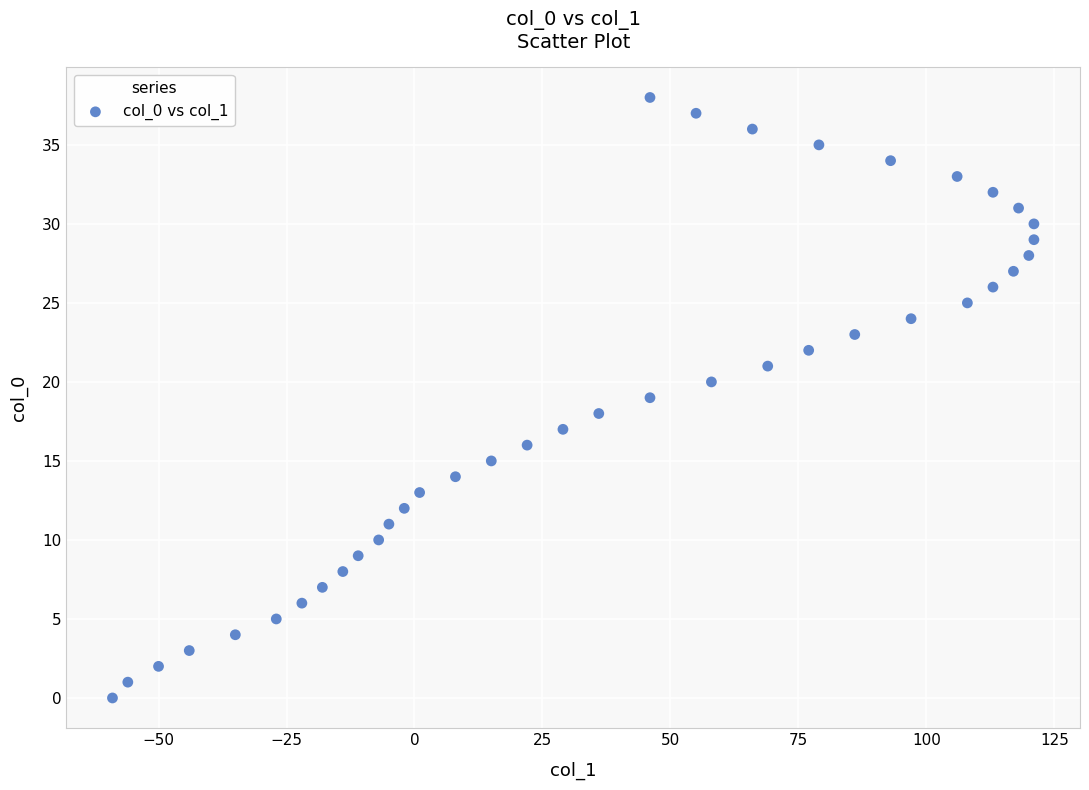

What is the range of X values (max minus min)?

180